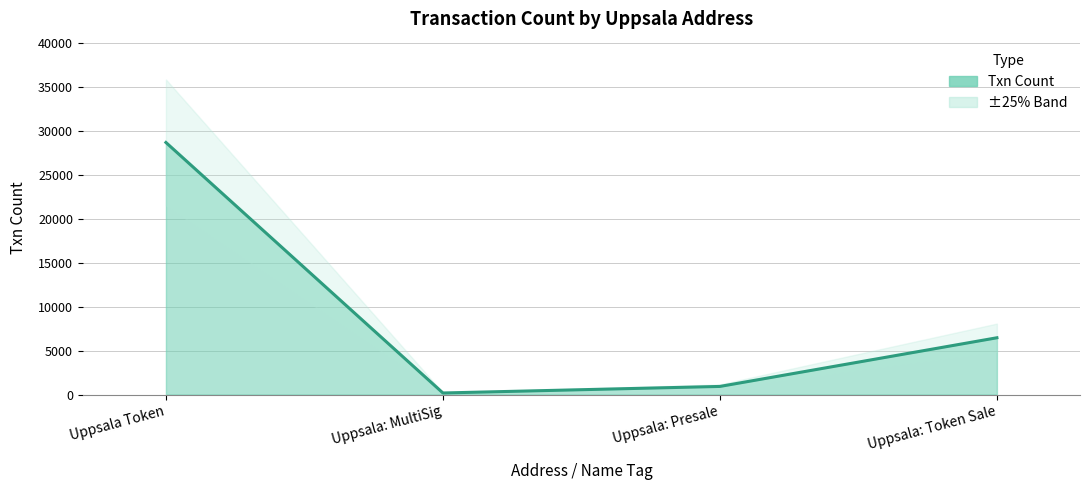

What is the greatest value displayed?

28661